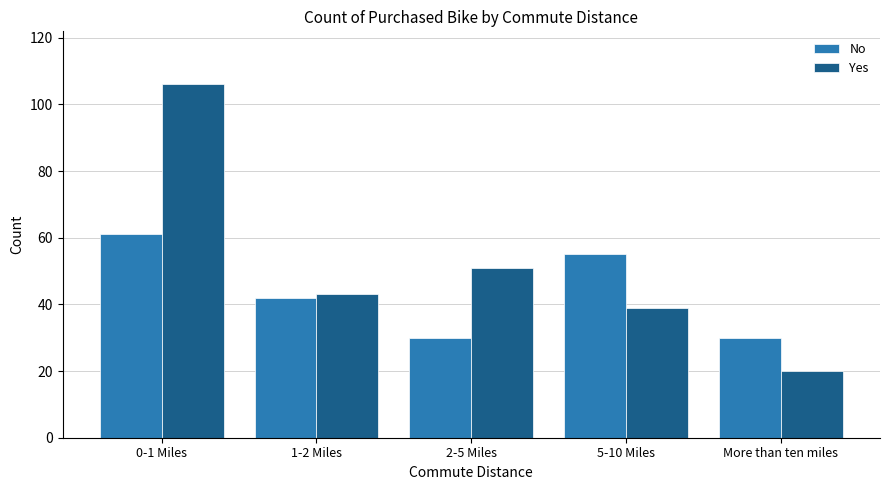

Reading left to right, extract all data points from this chart.

No: 61	42	30	55	30
Yes: 106	43	51	39	20